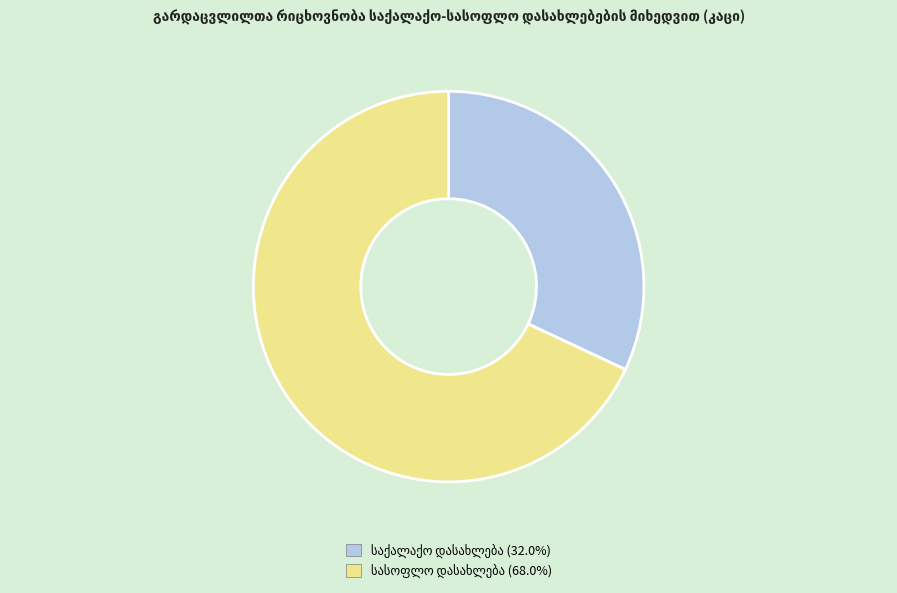

Is there any slice that represents more than half of the pie?

Yes